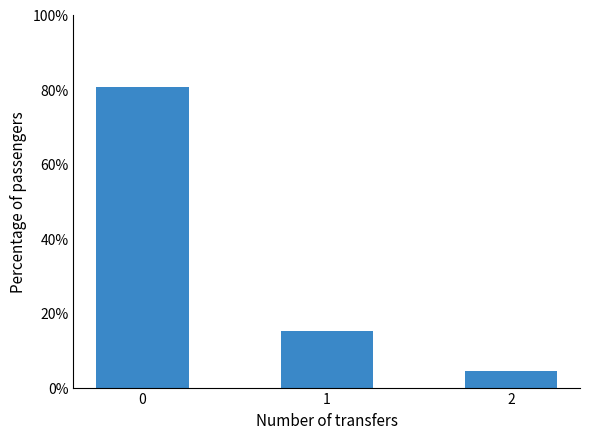

List the labels in order of value, smallest first.

2, 1, 0